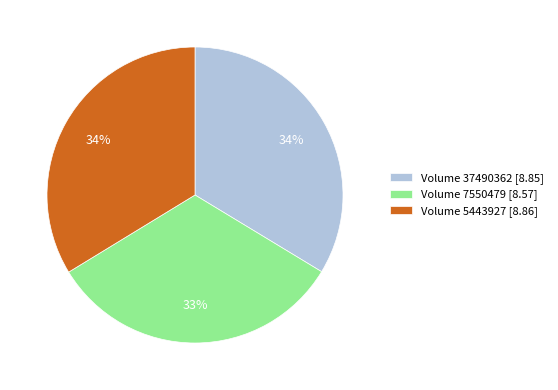

What percentage is the Volume 37490362 [8.85] slice, to the nearest percent?

34%